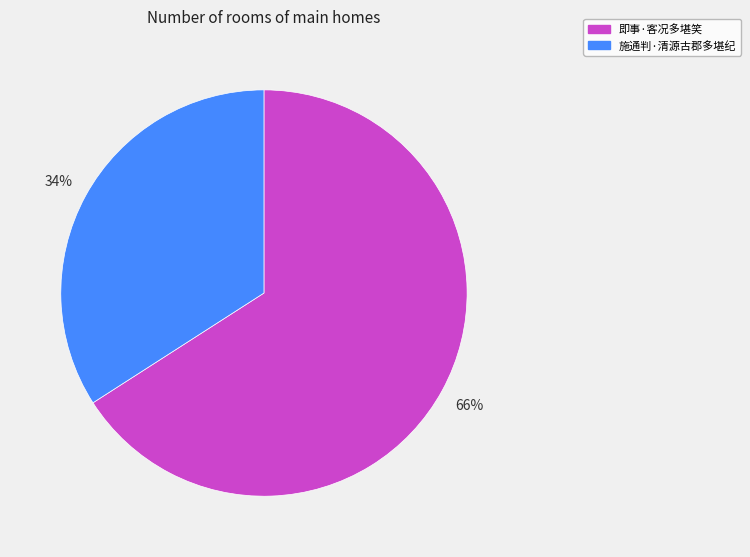

Does 即事·客况多堪笑 represent more than half of the total?

Yes